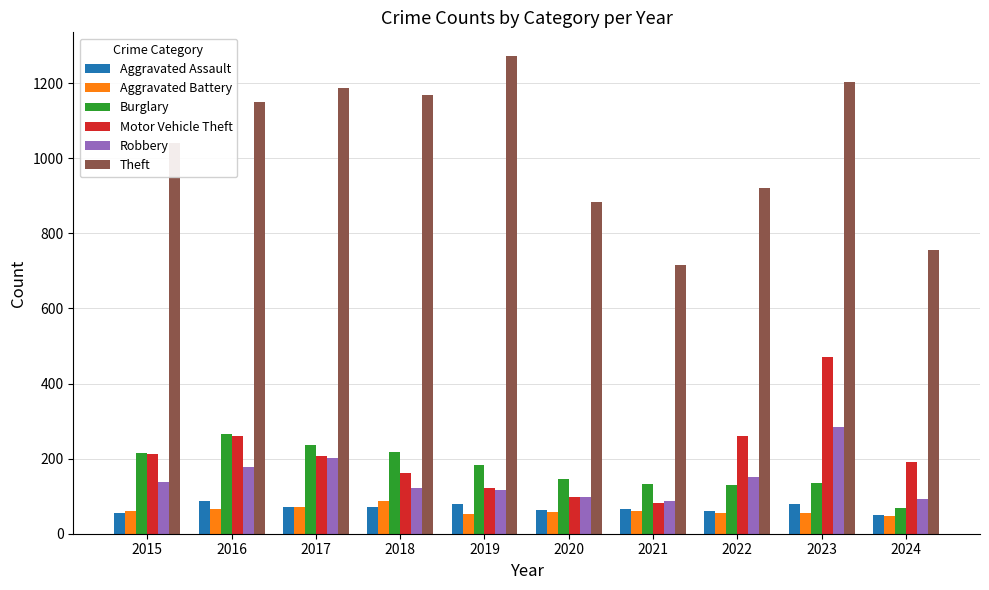

What is the minimum value for Motor Vehicle Theft?

82